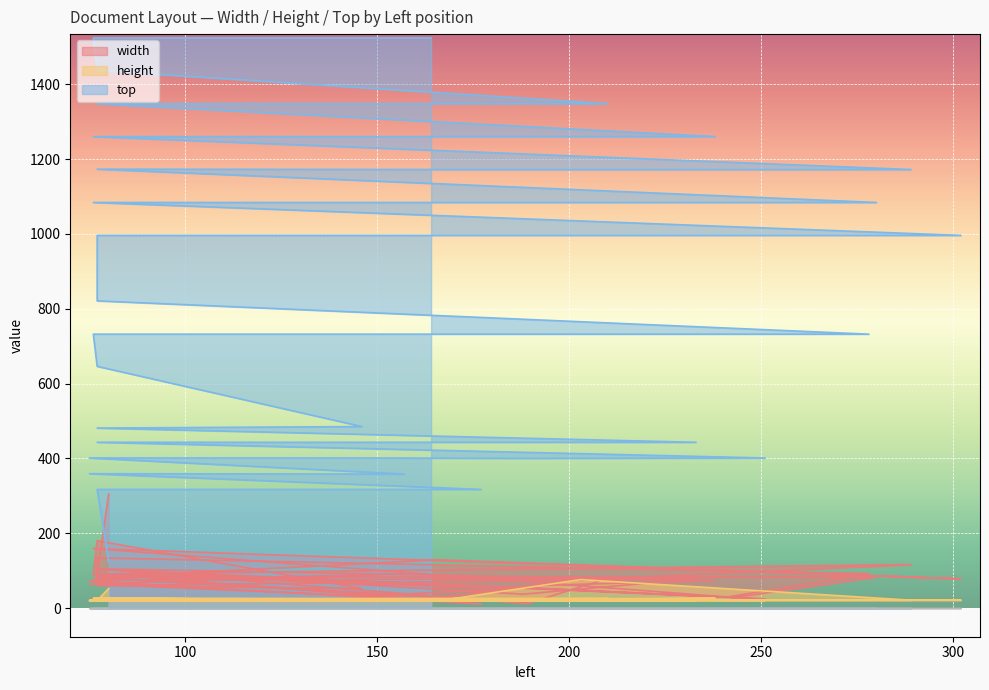

Which category has the lowest value in the width series?

177